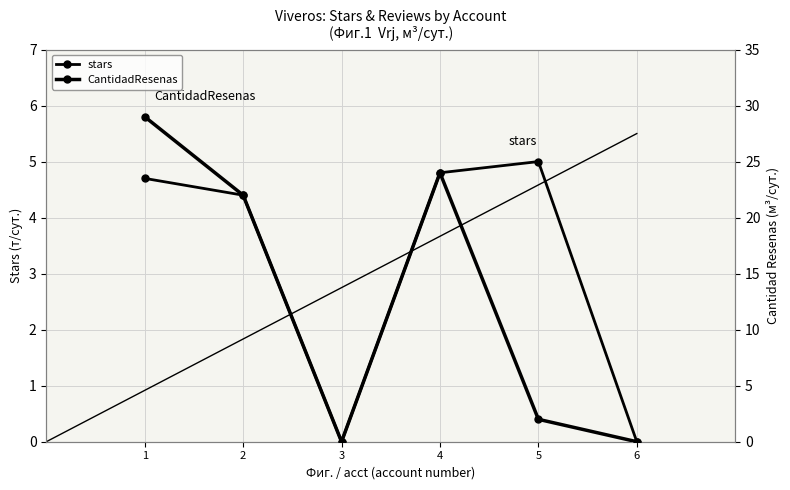

Which series has the widest spread of values?

CantidadResenas